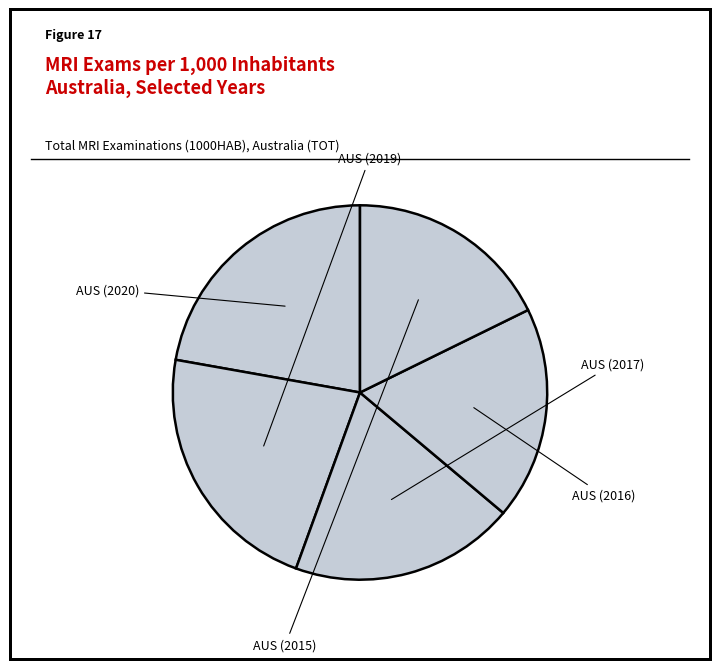

Is AUS (2016) the majority of the pie?

No